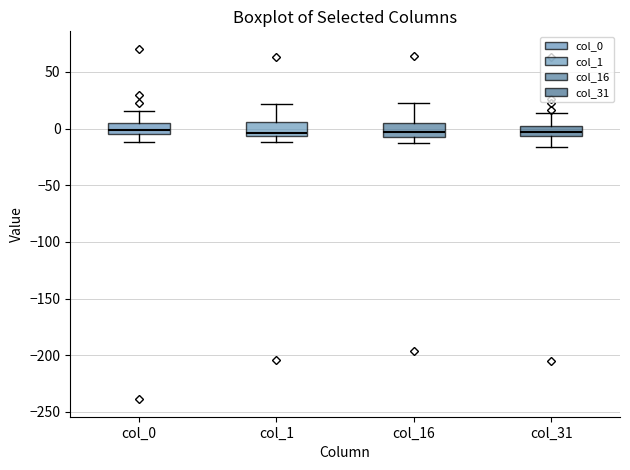

Reading left to right, read every box against the y-axis: the position of its median line, the range the box covers, and the ends of its whiskers. The values are not printed on the chart, so give them approximately, as read against the axis.

col_0: median 0, box -5 to 5, whiskers -10 to 15
col_1: median -5 (just above the box's lower edge), box -5 to 5, whiskers -10 to 20
col_16: median -5, box -10 to 5, whiskers -10 (just below the box's lower edge) to 25
col_31: median -5 (inside the box), box -5 to 0, whiskers -15 to 15